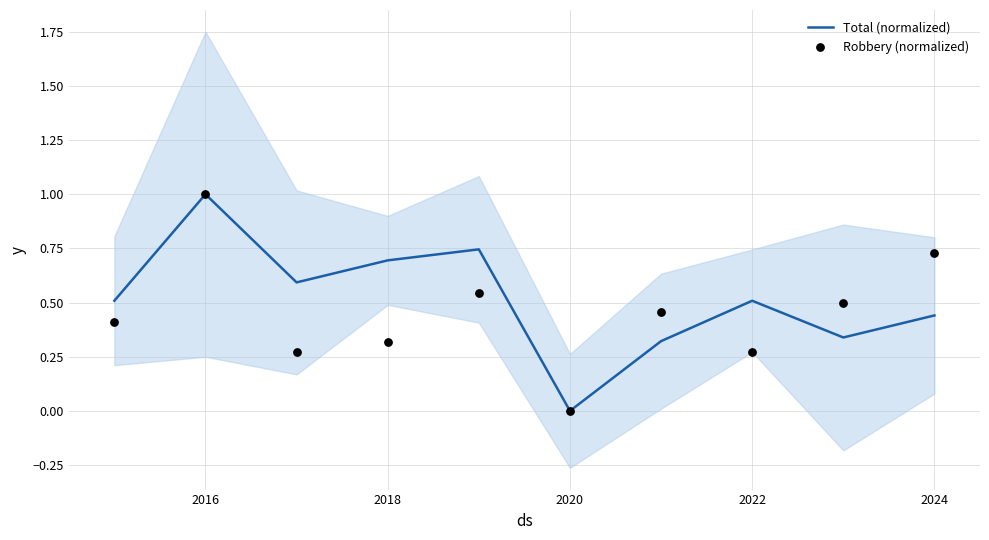

Which series reaches the maximum Y coordinate?

Total (normalized)